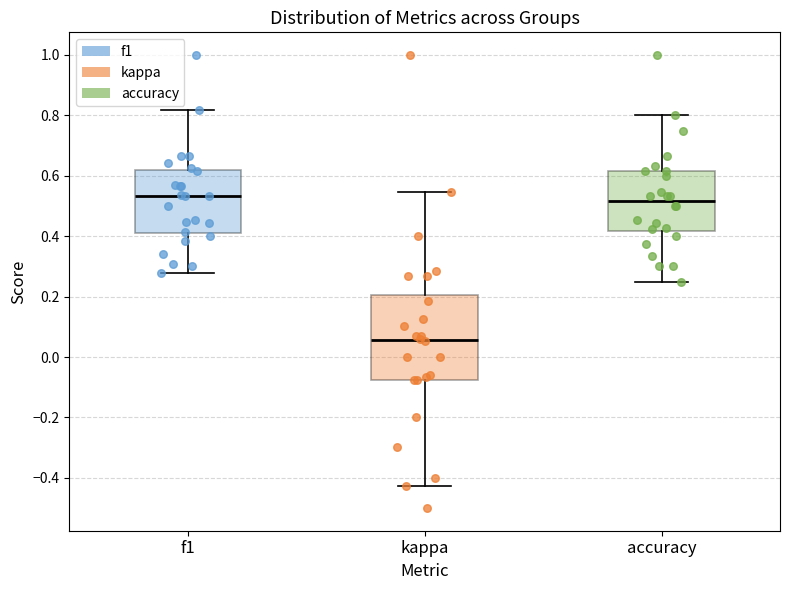

Reading left to right, read every box against the y-axis: the position of its median line, the range the box covers, and the ends of its whiskers. The values are not printed on the chart, so give them approximately, as read against the axis.

f1: median 0.54, box 0.42 to 0.62, whiskers 0.28 to 0.82
kappa: median 0.06, box -0.08 to 0.20, whiskers -0.42 to 0.54
accuracy: median 0.52, box 0.42 to 0.62, whiskers 0.26 to 0.80